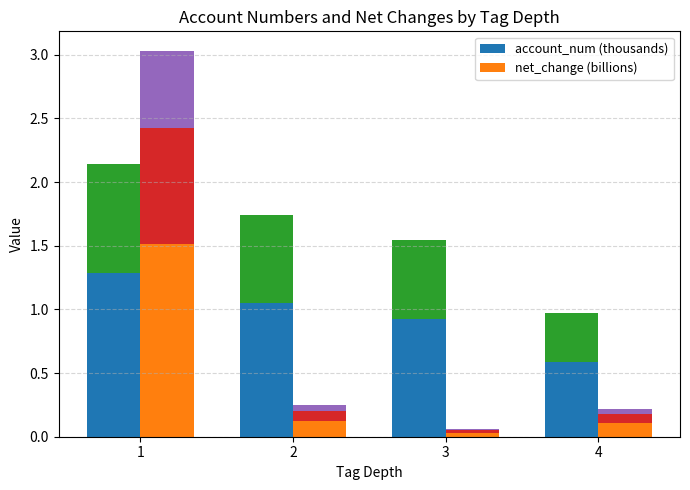

How many bars are there in each group?

2